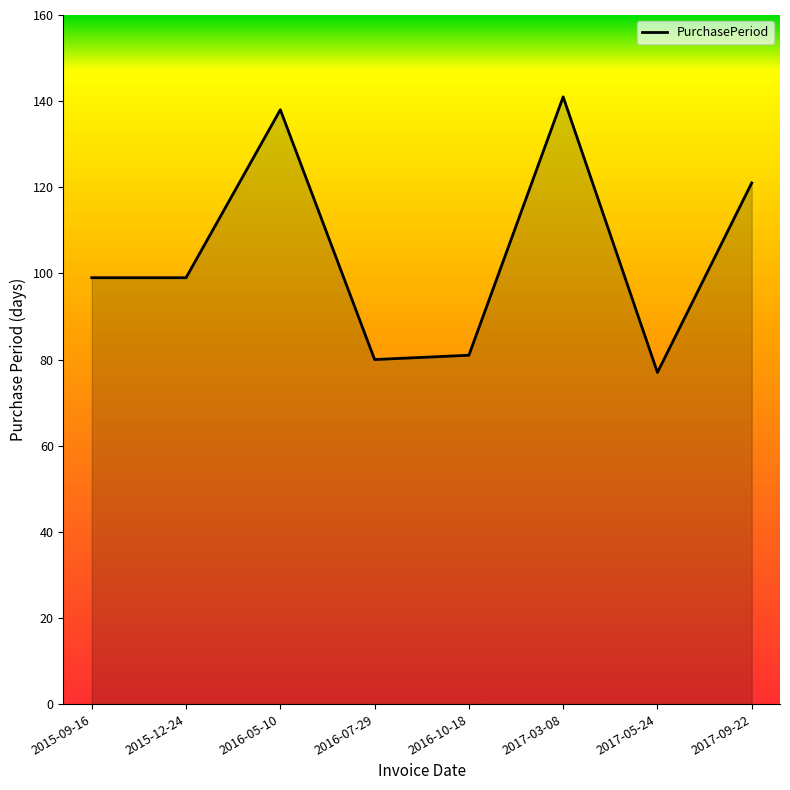

Which has a higher value, 2016-10-18 or 2015-09-16?

2015-09-16